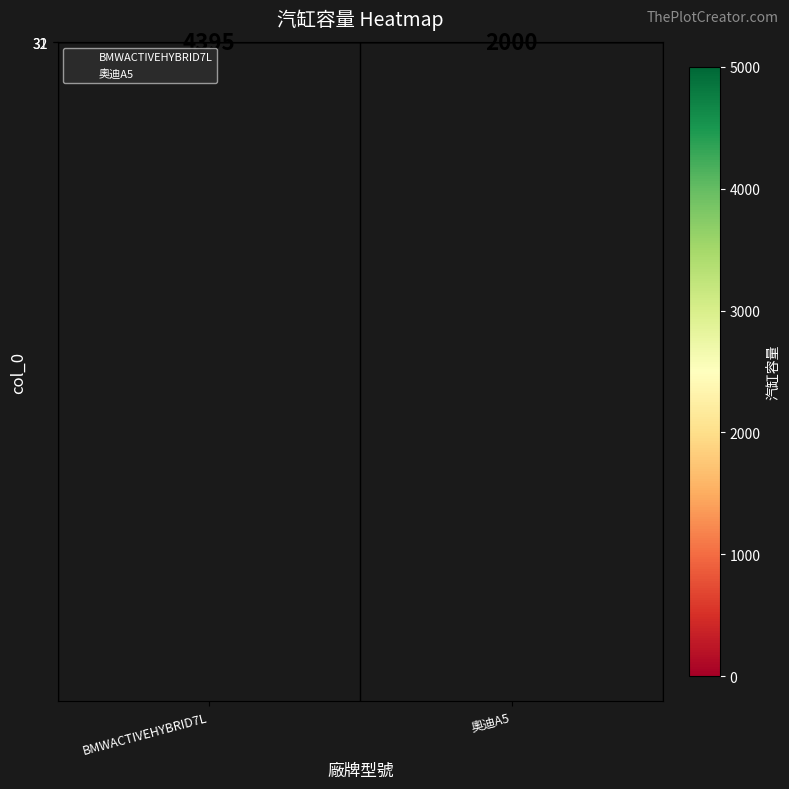

Which category has the lowest value across all series?

奧迪A5